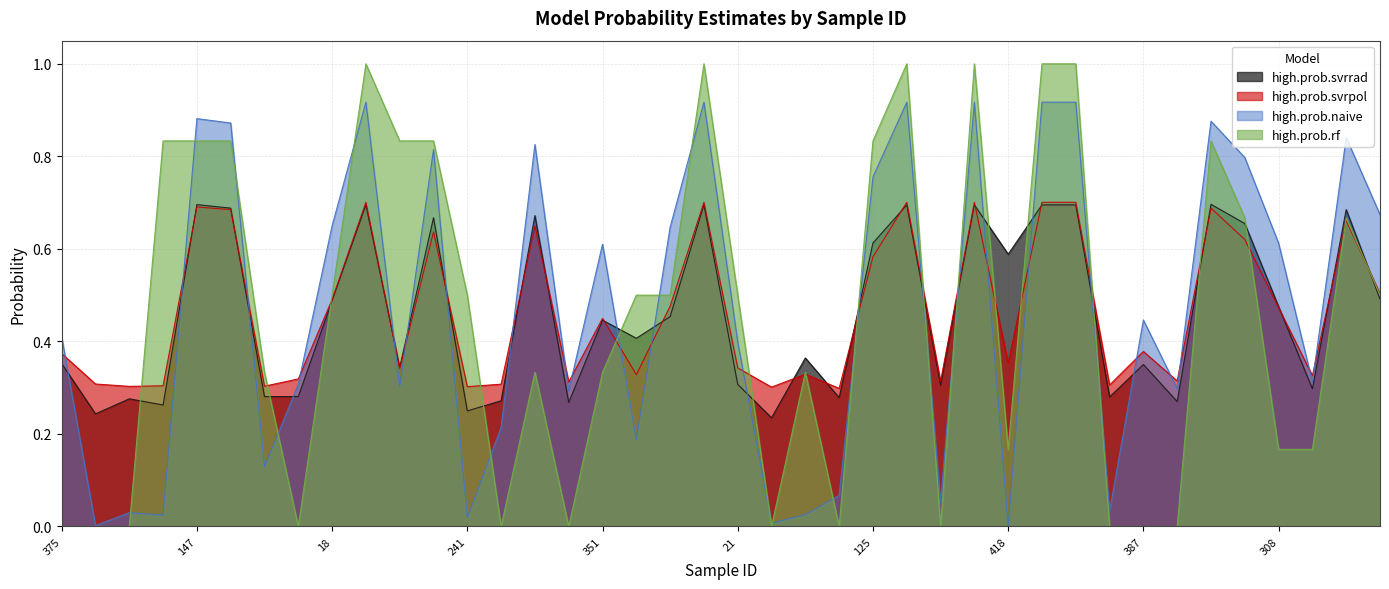

After their last crossing, which series has the higher values: high.prob.svrrad or high.prob.naive?

high.prob.naive